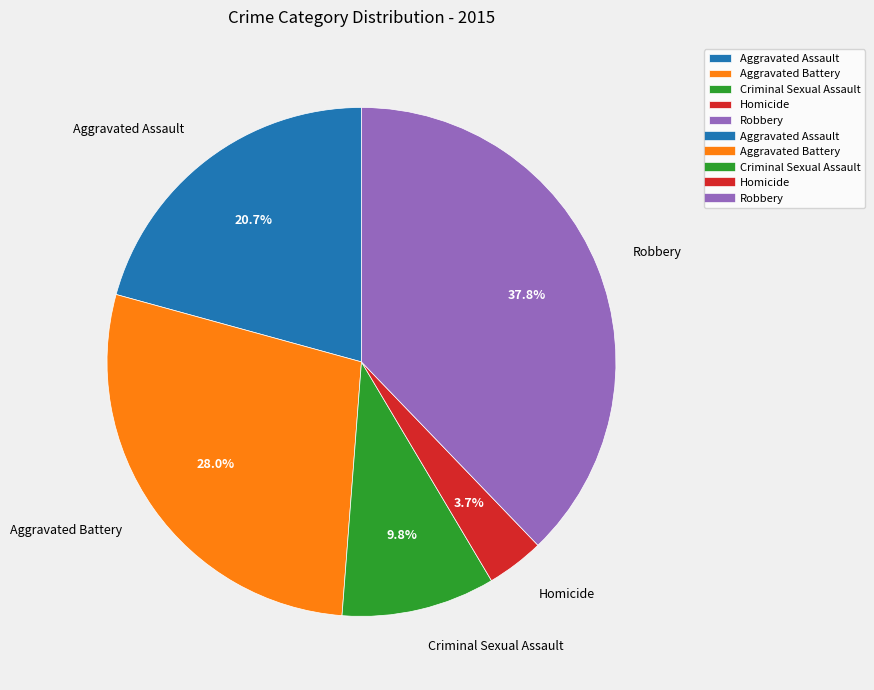

To the nearest percent, what percentage of the pie is Criminal Sexual Assault?

10%